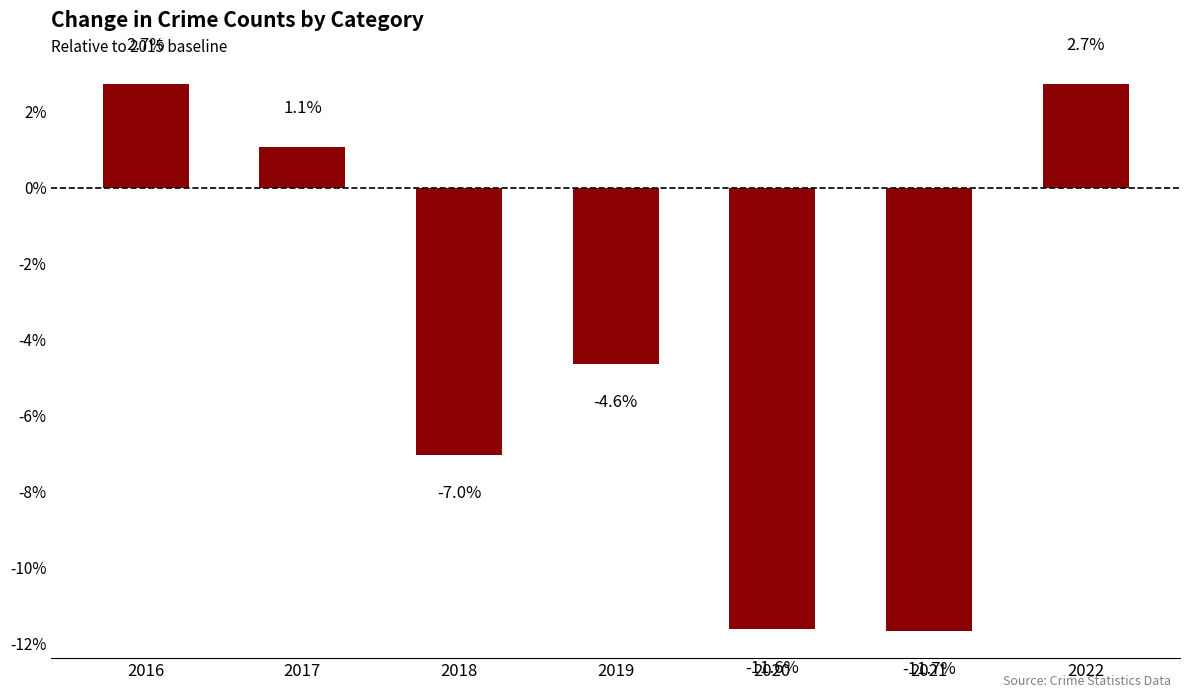

Reading left to right, what are all the values shown in this chart?

2.7	1.1	-7.0	-4.6	-11.6	-11.7	2.7